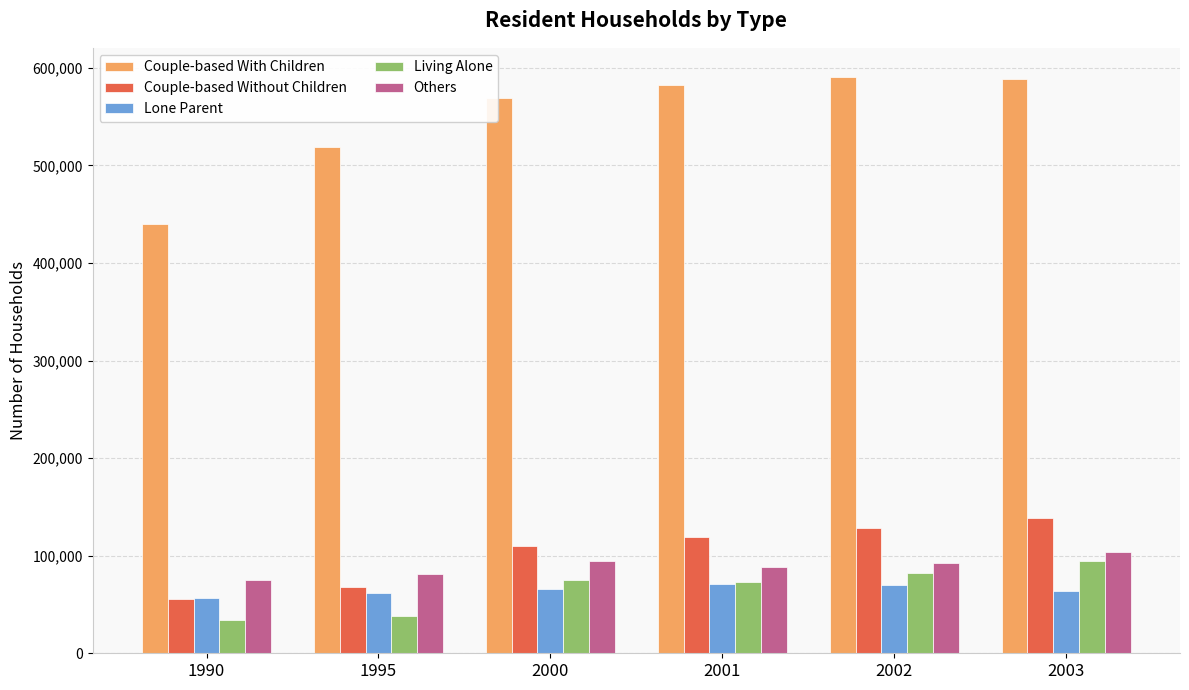

How many distinct data groups are displayed?

5